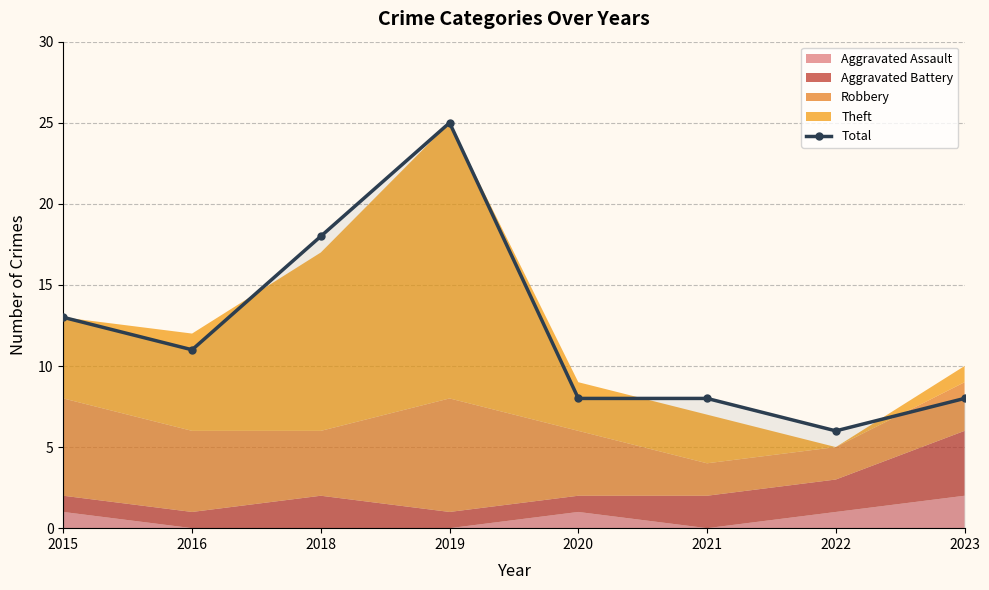

What is the minimum value shown in the chart?

6